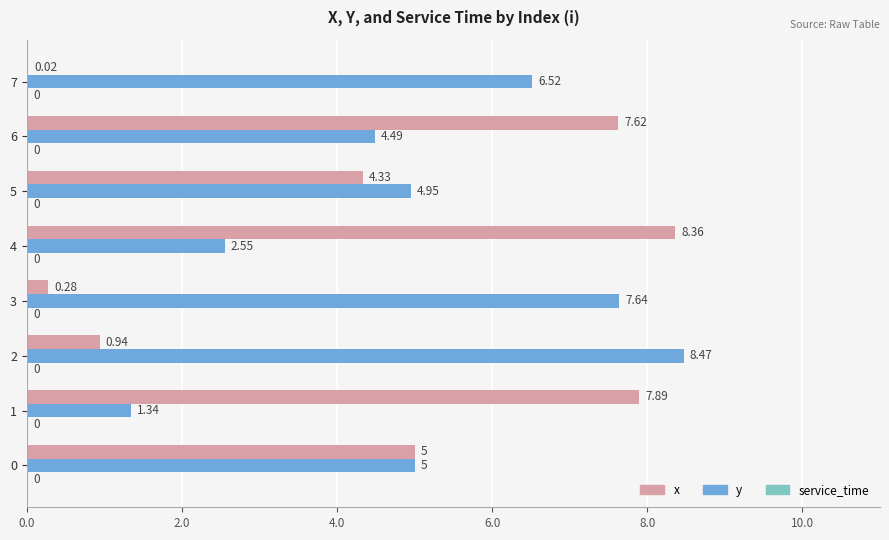

What is the average value of the y series?

5.1